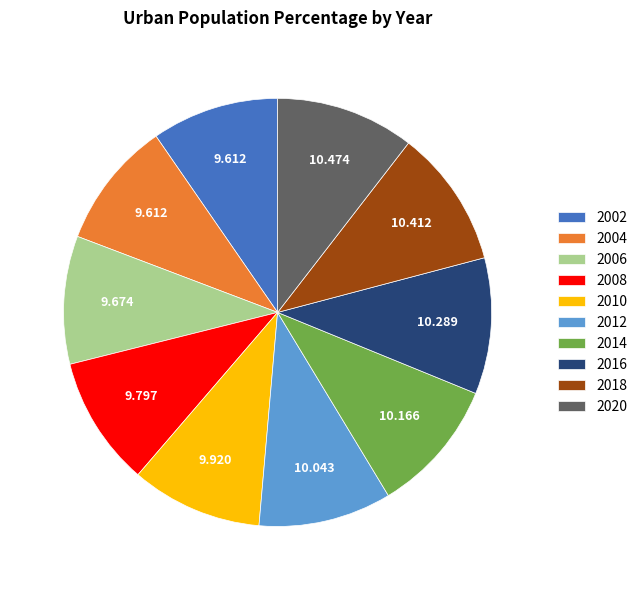

Combined, do 2008 and 2020 account for over 50%?

No